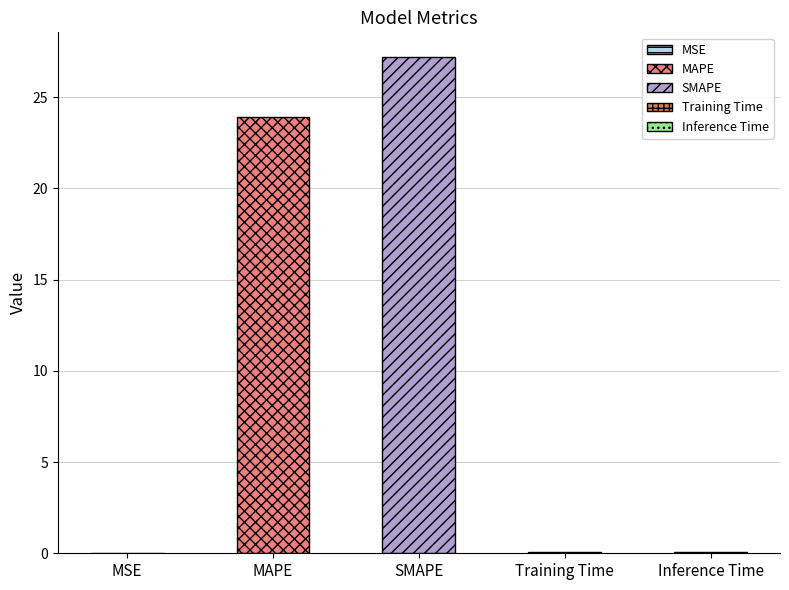

What value does the data have at SMAPE?

27.2